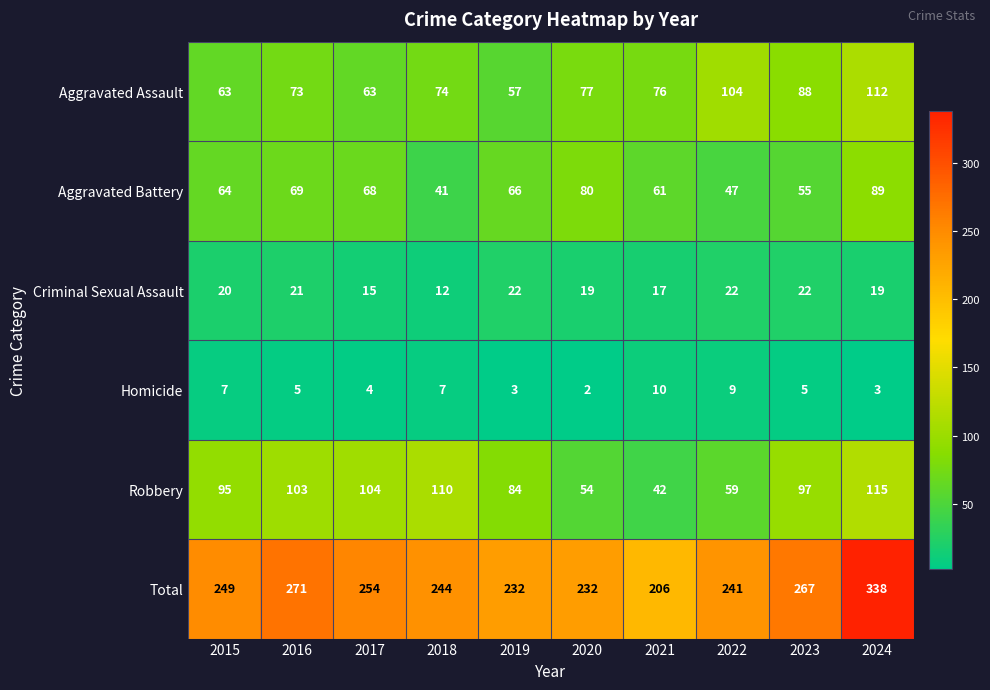

Which series has the largest total across all categories?

Total